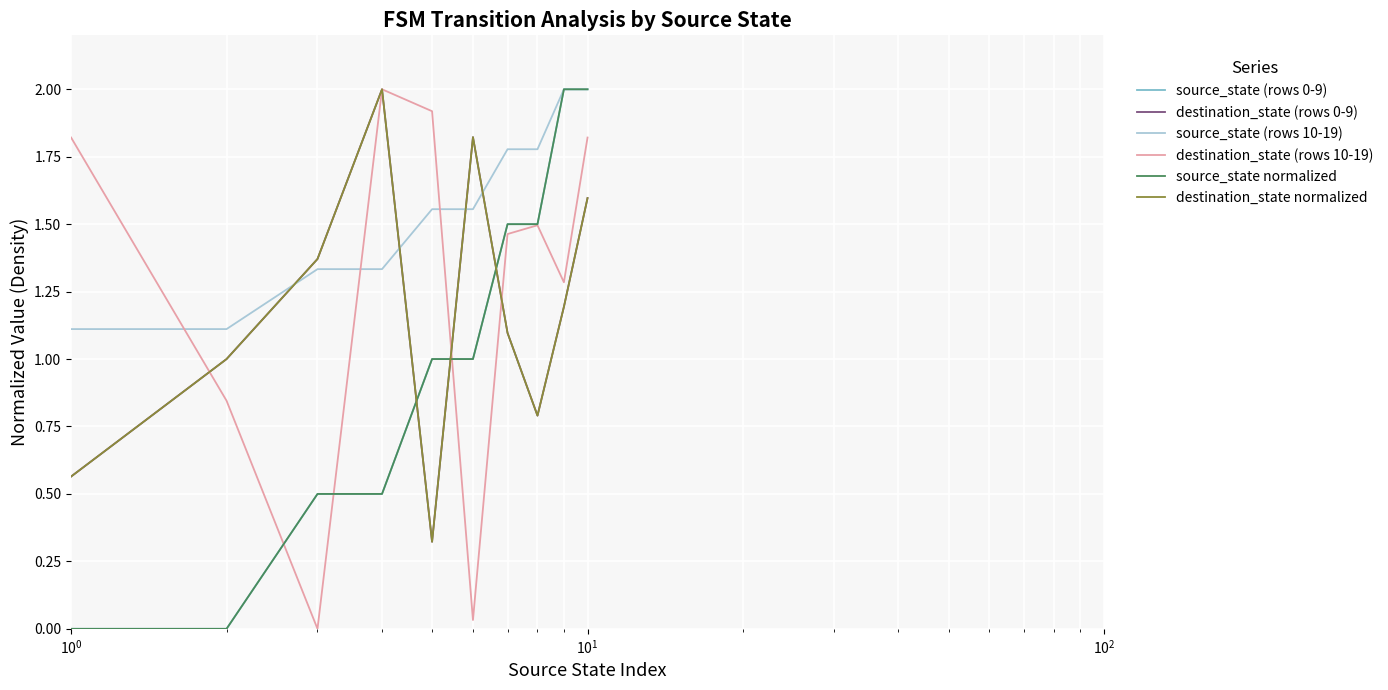

Count the number of data series in this chart.

6